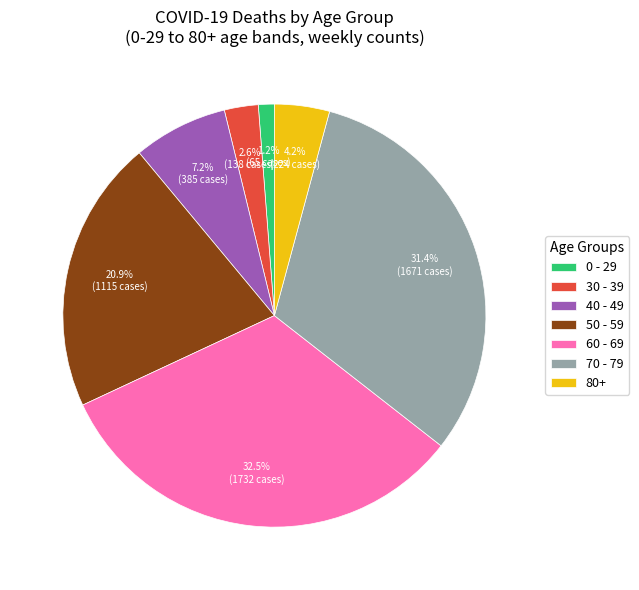

Which has a higher value, 30 - 39 or 80+?

80+